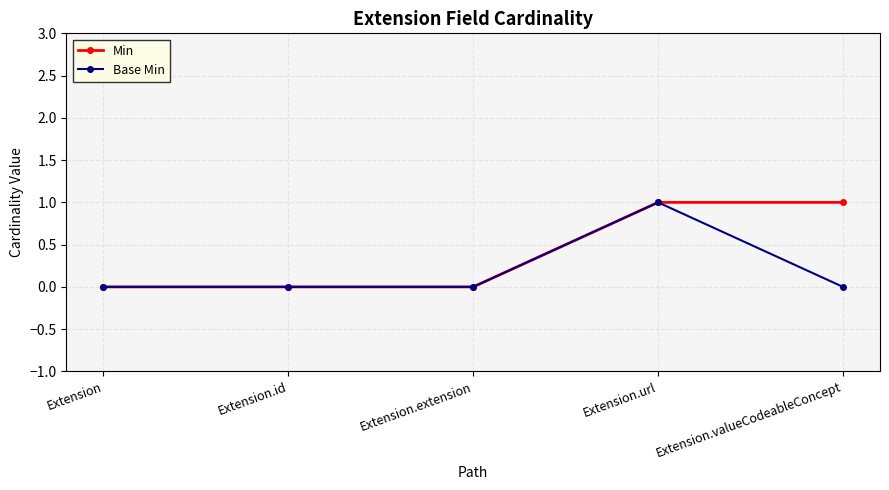

True or false: Base Min has a value of 0 at Extension.extension.

True